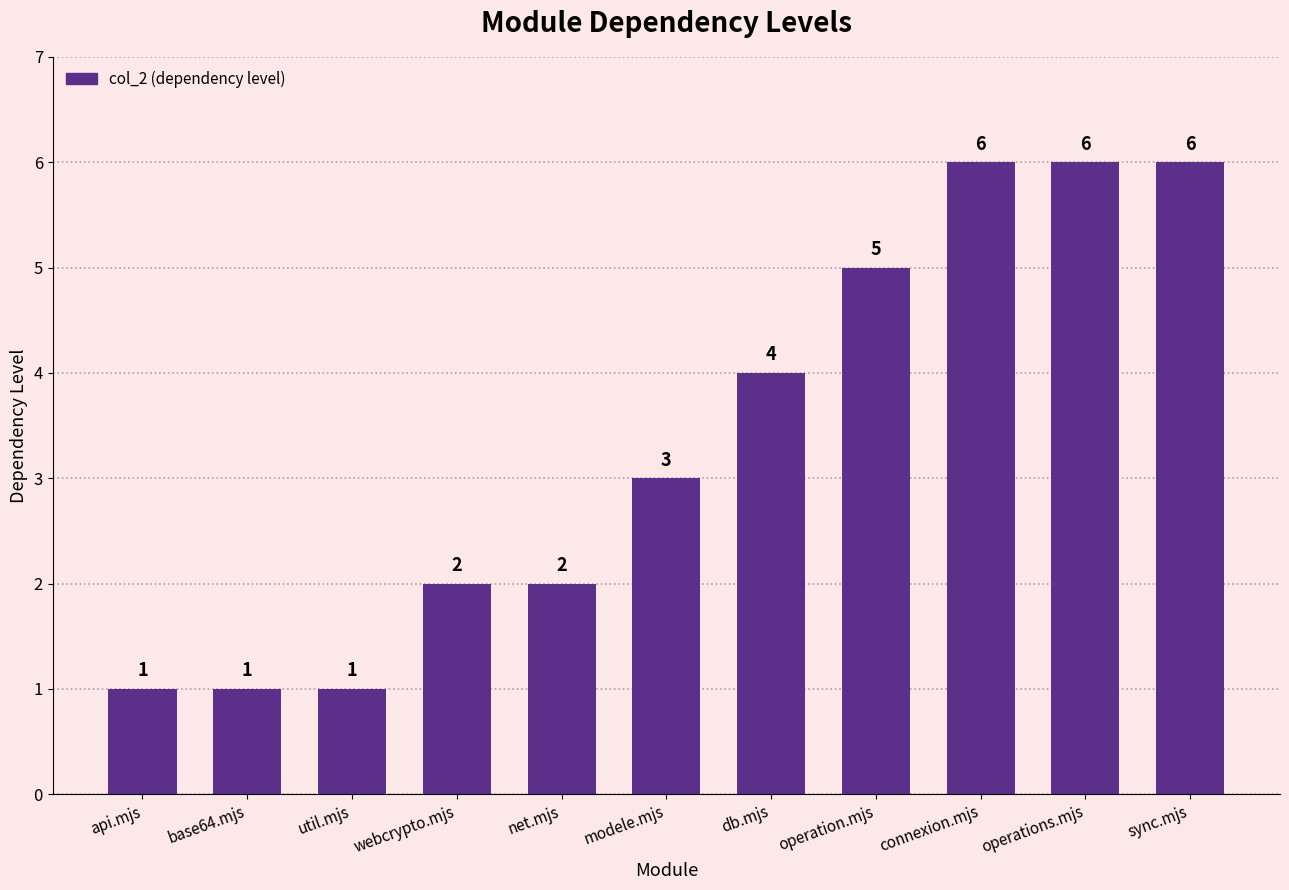

How many values are between 1 and 6?

11